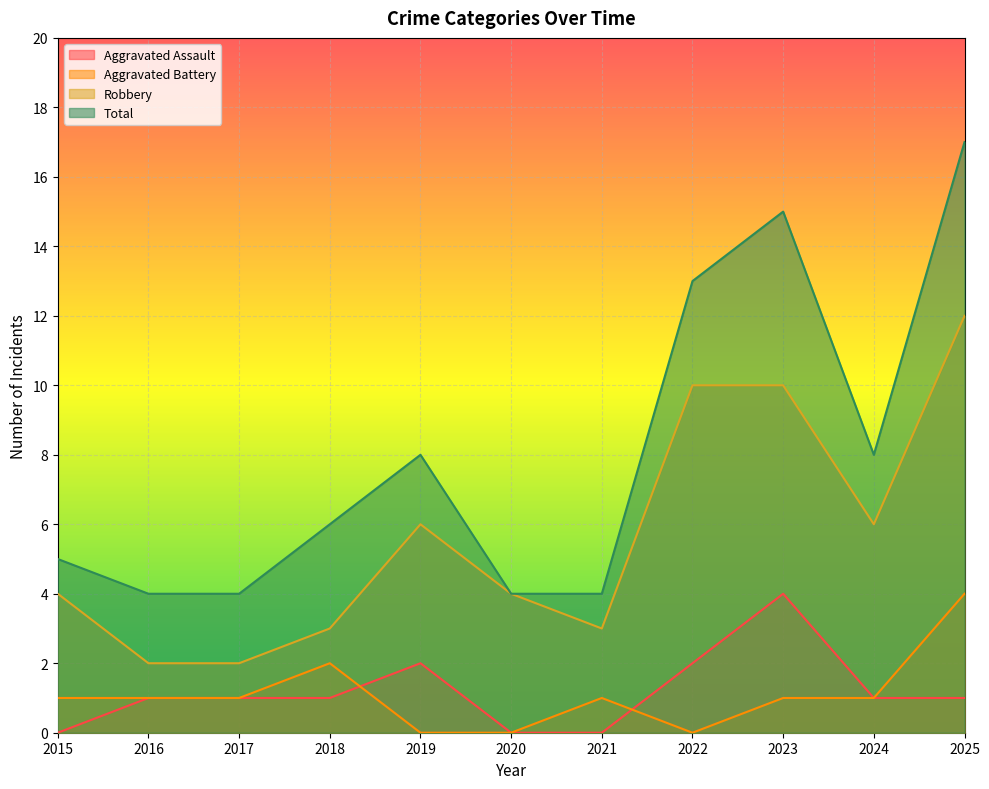

Is it true that Robbery equals 5 at 2018?

False